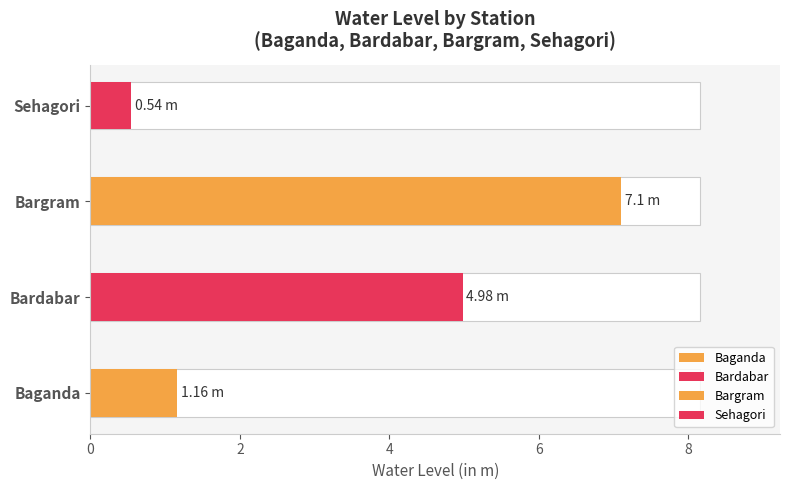

What is the change in value from Baganda to Bargram?

+5.9